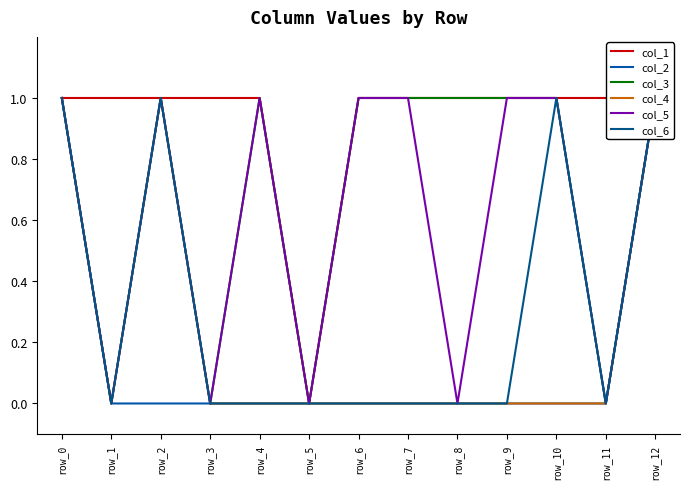

What are all the series names shown in the legend?

col_1, col_2, col_3, col_4, col_5, col_6